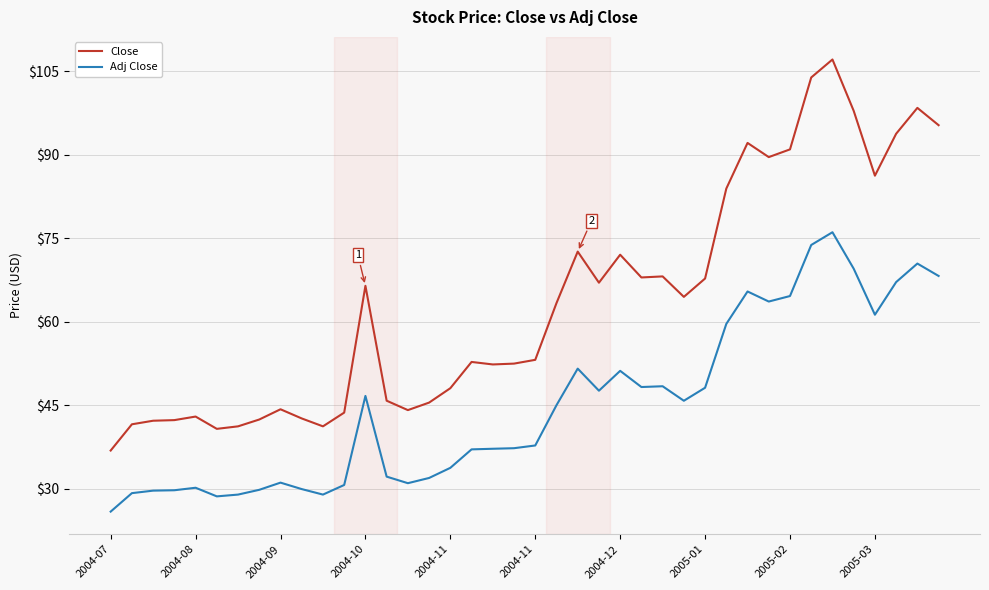

Which series has the largest range (max minus min)?

Close